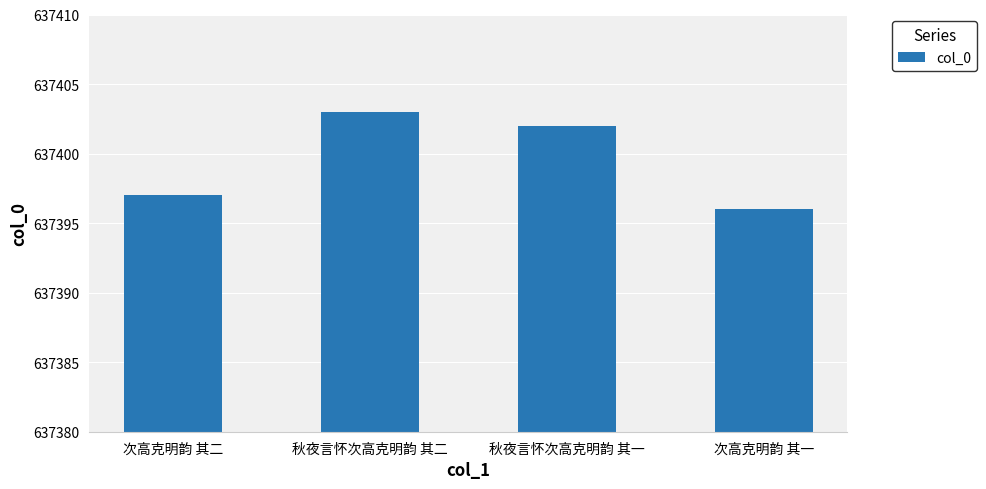

Is it true that the value at 秋夜言怀次高克明韵 其二 is 434673?

False